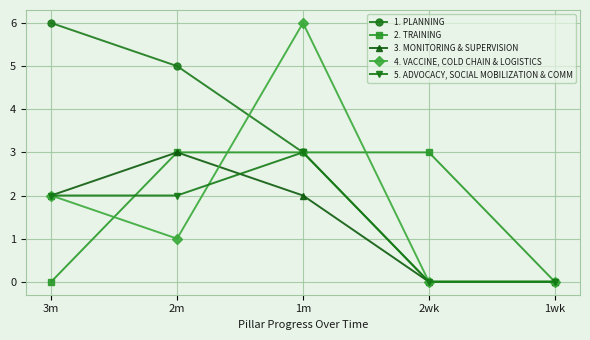

Reading right to left, what are all the values shown in this chart?

1. PLANNING: 0	0	3	5	6
2. TRAINING: 0	3	3	3	0
3. MONITORING & SUPERVISION: 0	0	2	3	2
4. VACCINE, COLD CHAIN & LOGISTICS: 0	0	6	1	2
5. ADVOCACY, SOCIAL MOBILIZATION & COMM: 0	0	3	2	2